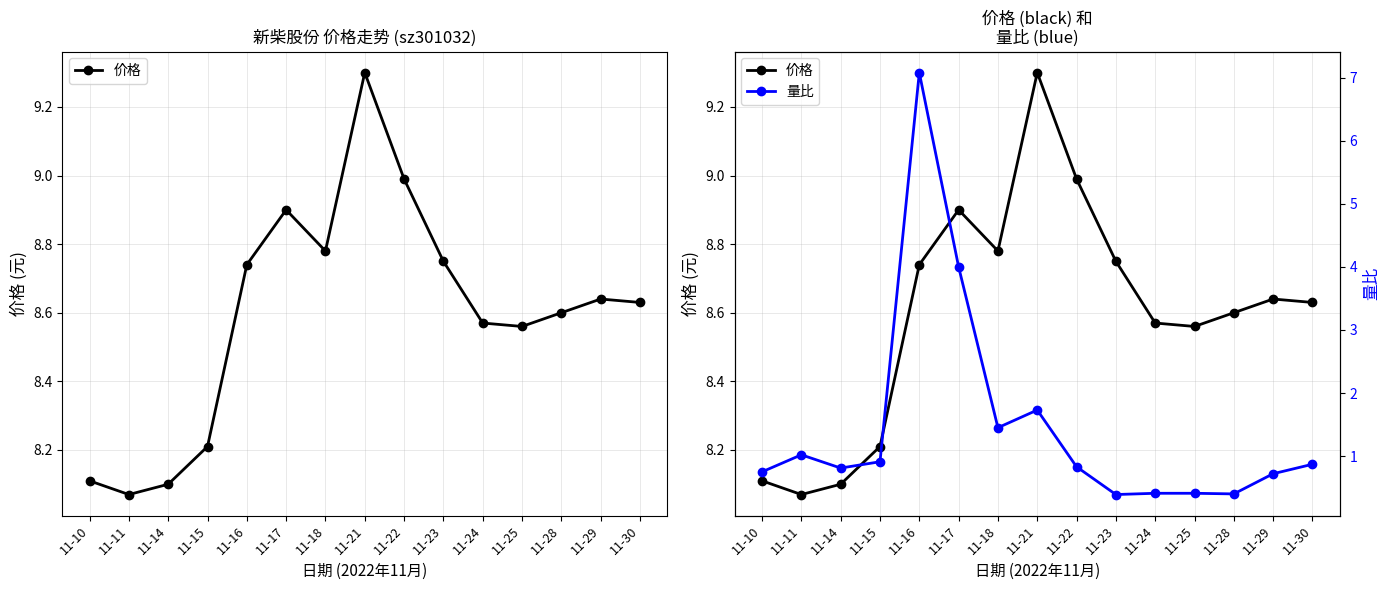

Which series has the largest total across all categories?

价格